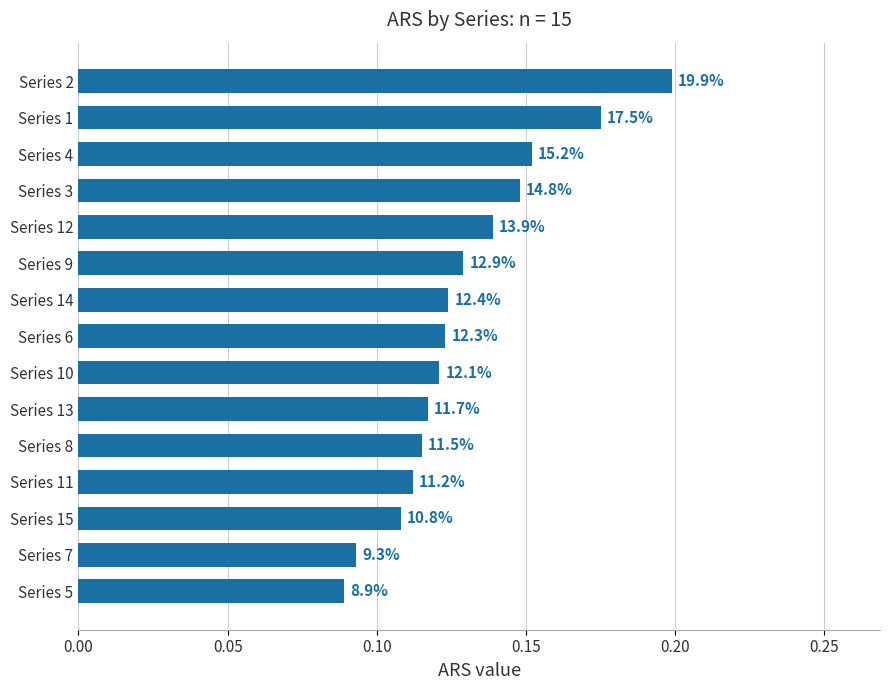

Are the bars horizontal?

Yes